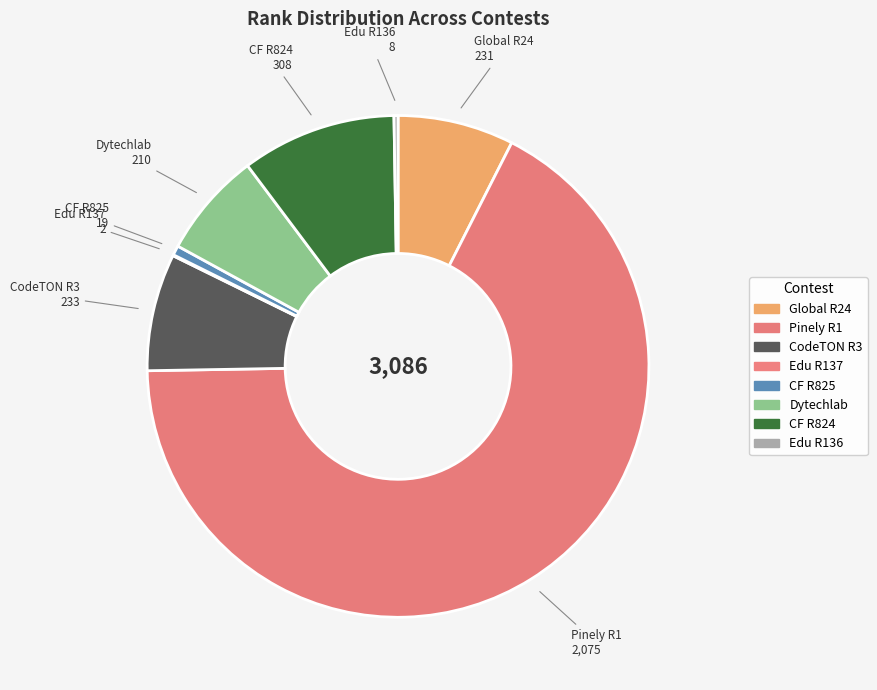

The Global R24 slice represents 1% of the pie. True or false?

False